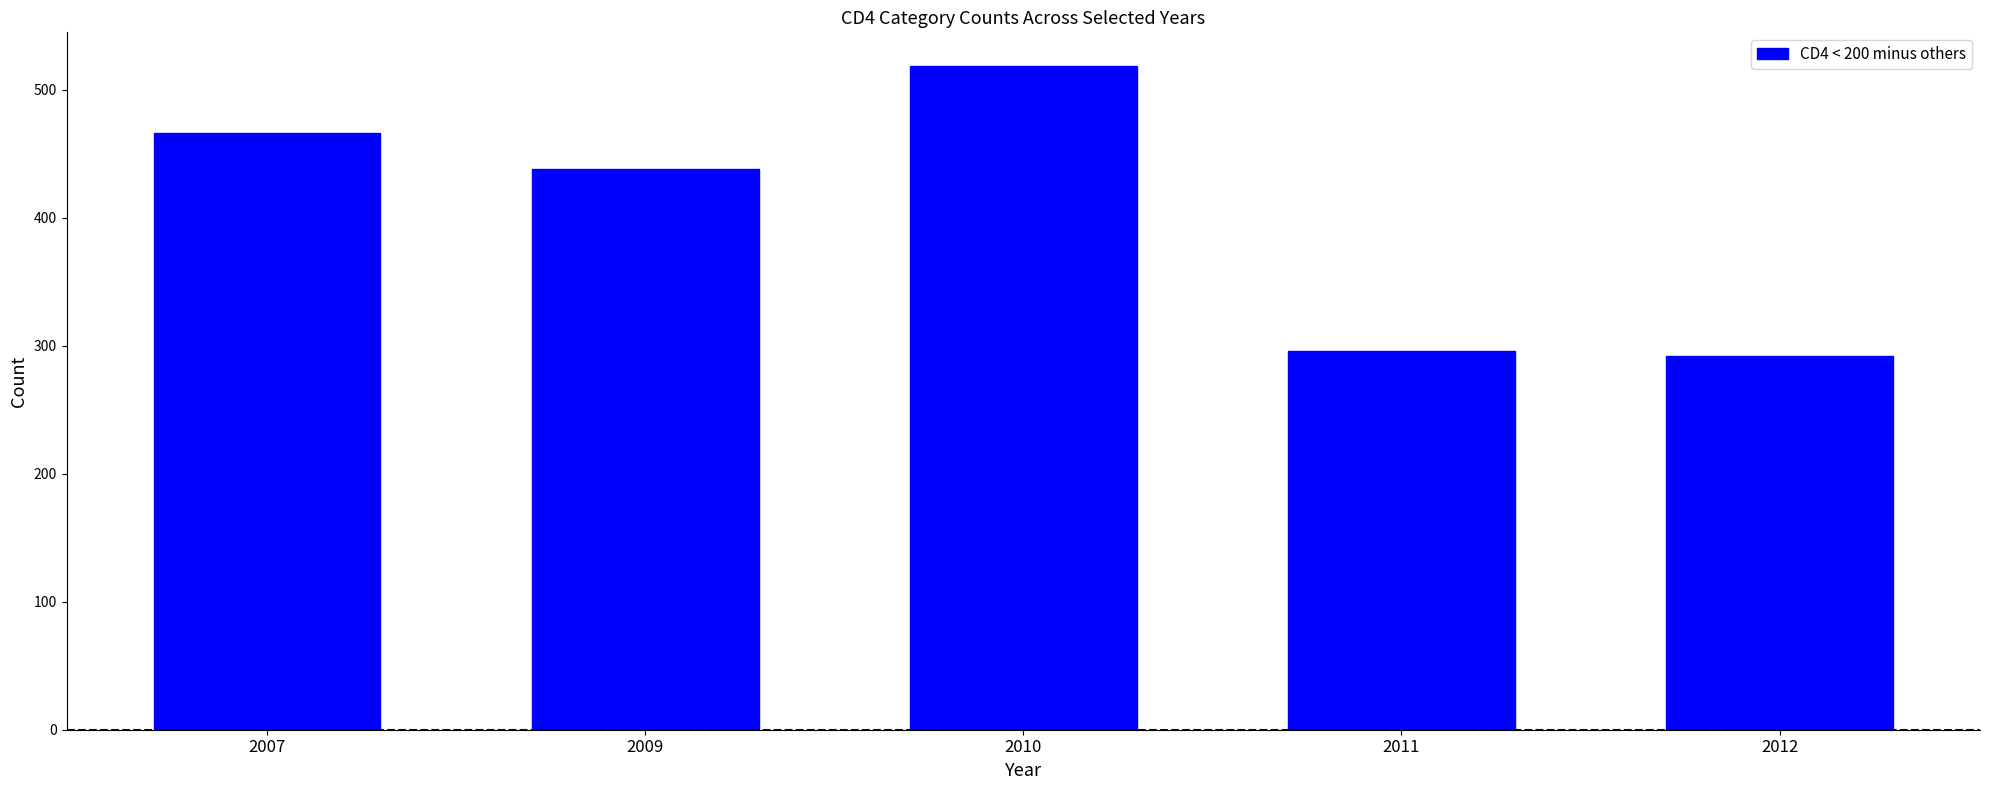

What is the difference between the second highest and second lowest values?

170